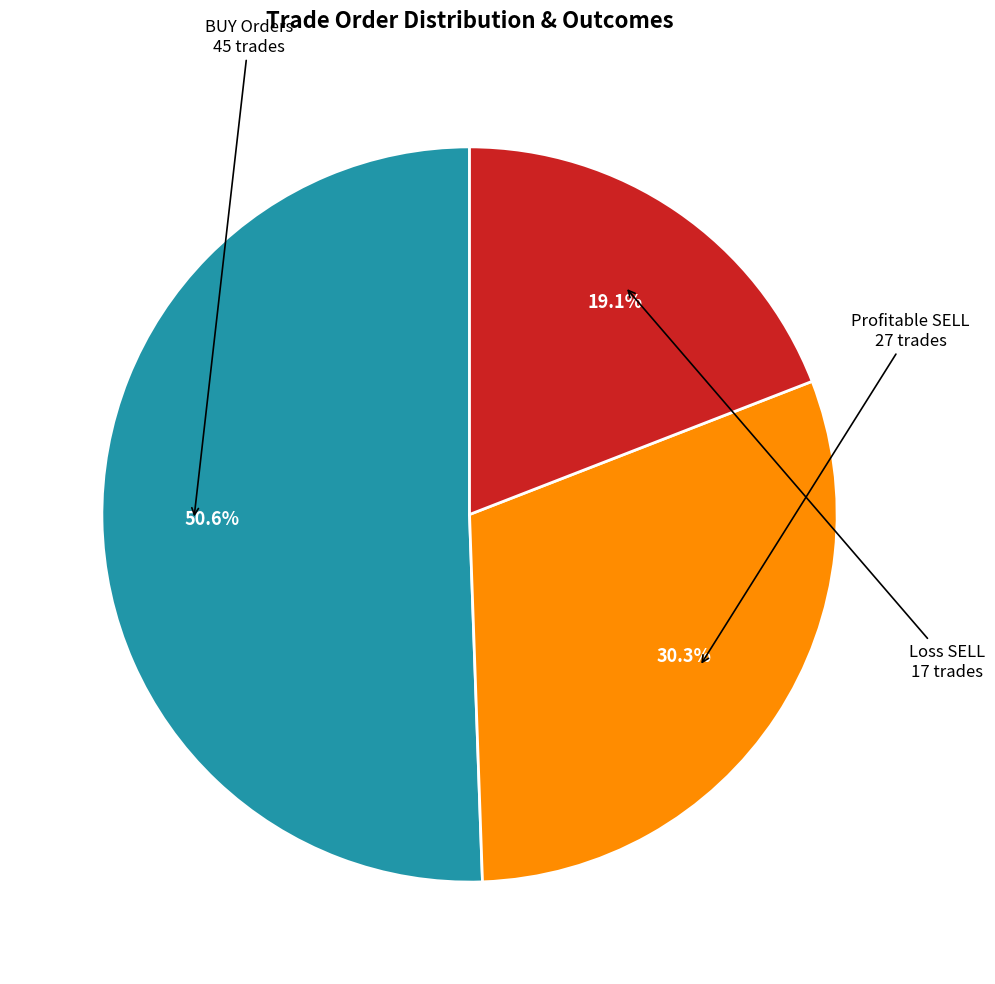

Does any single category account for the majority?

Yes